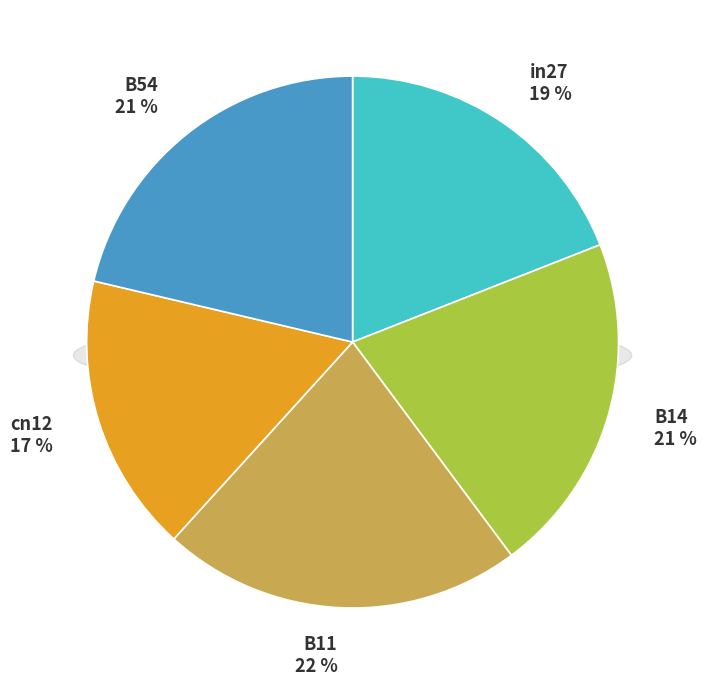

The B11 slice represents 33% of the pie. True or false?

False